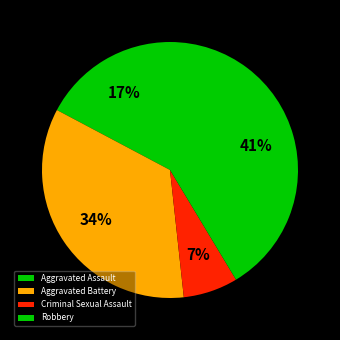

How many slices are in this pie chart?

4